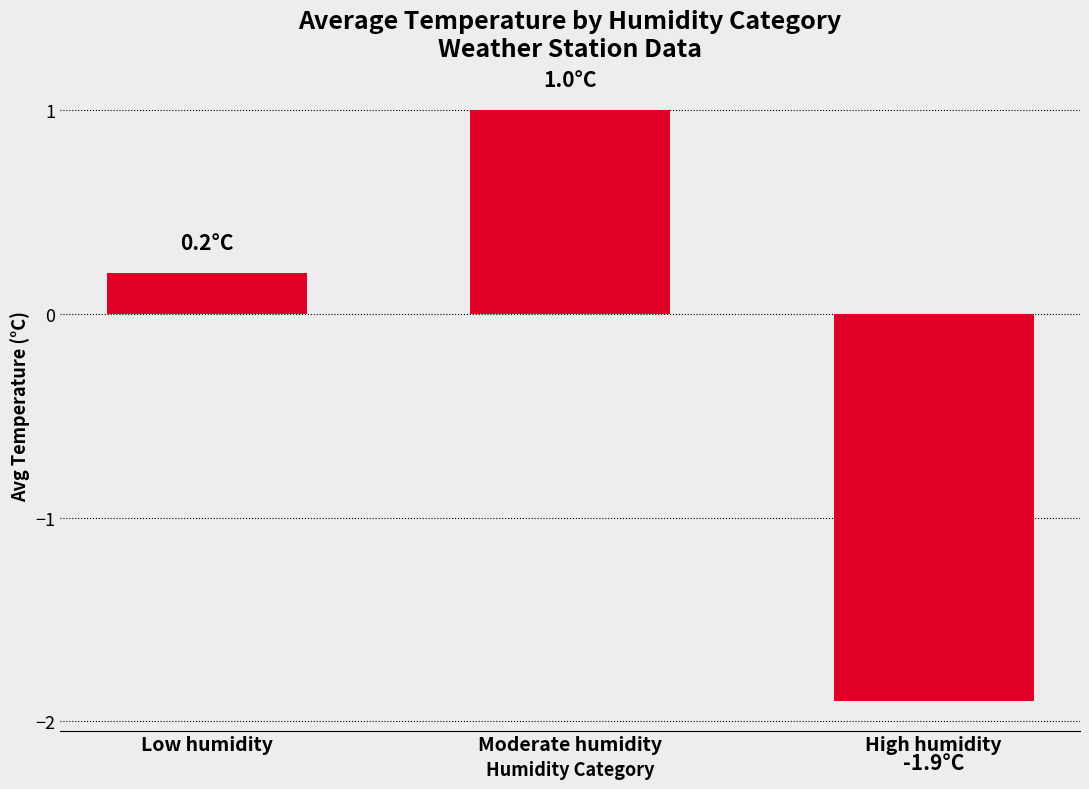

What is the change in value from Low humidity to High humidity?

-2.1